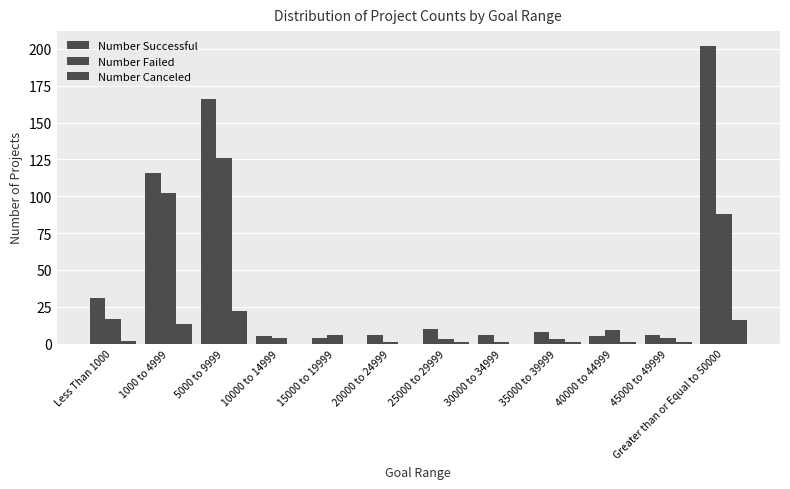

Are the bars horizontal?

No